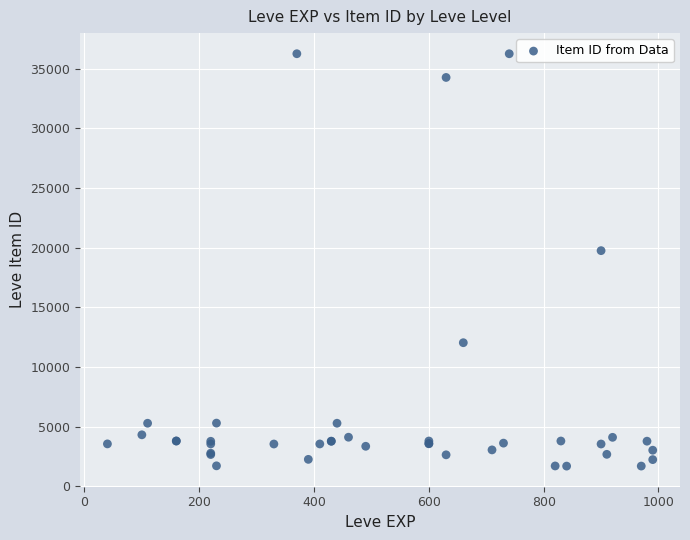

What Y value in the scatter plot is closest to 18967?

19744